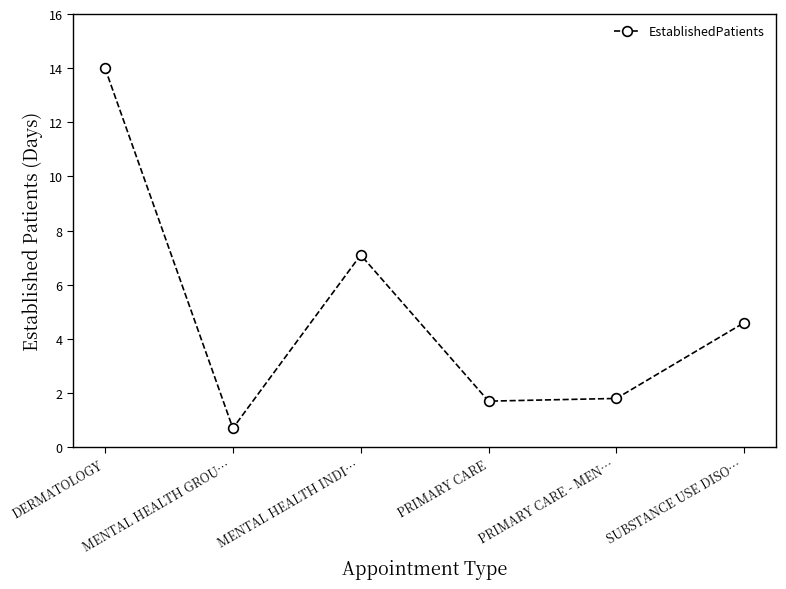

What position from the right is DERMATOLOGY?

6